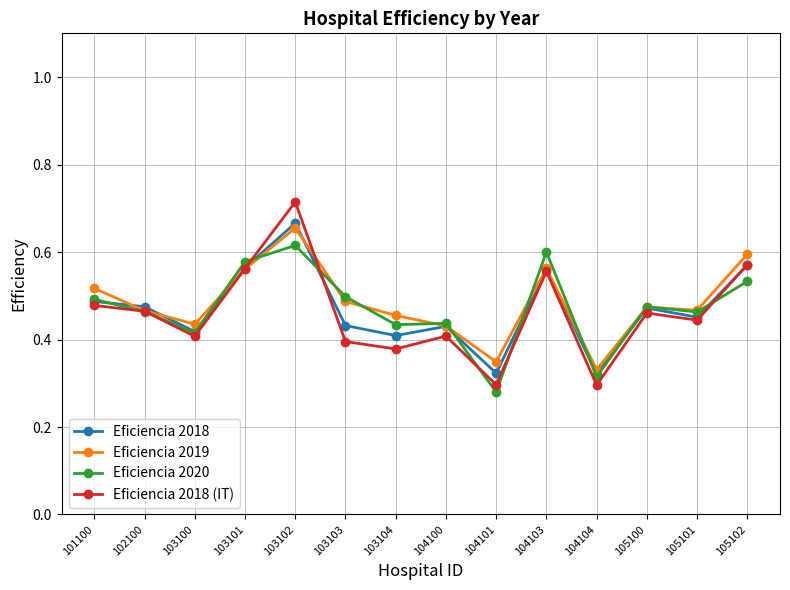

At which category does Eficiencia 2020 reach its first local valley?

103100